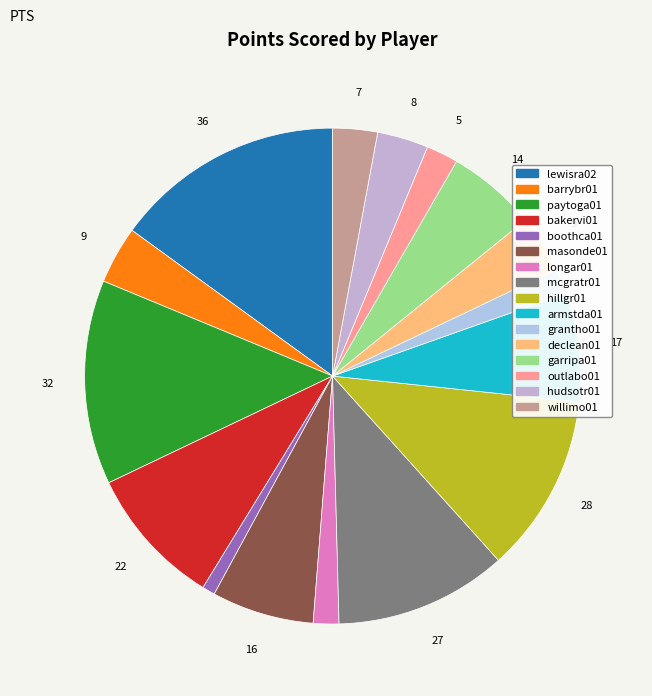

Is paytoga01 the majority of the pie?

No